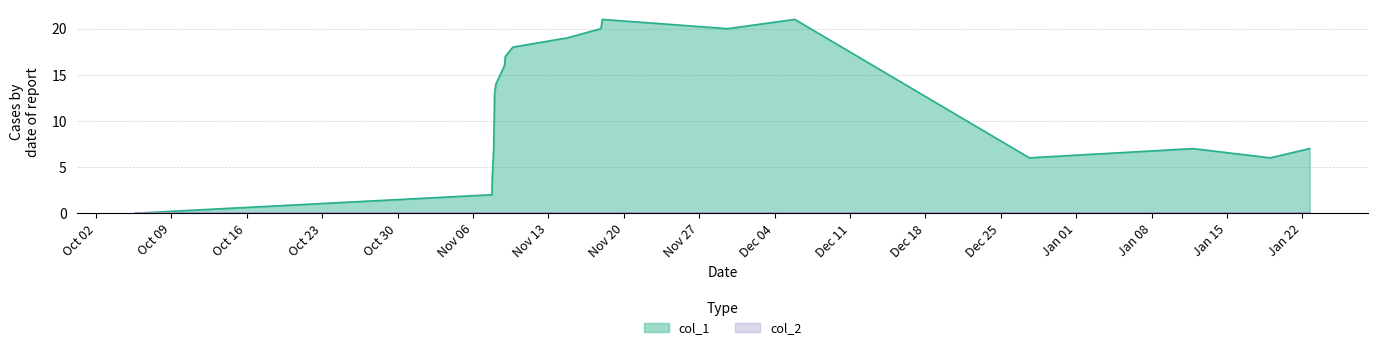

Which series has the largest range (max minus min)?

col_1